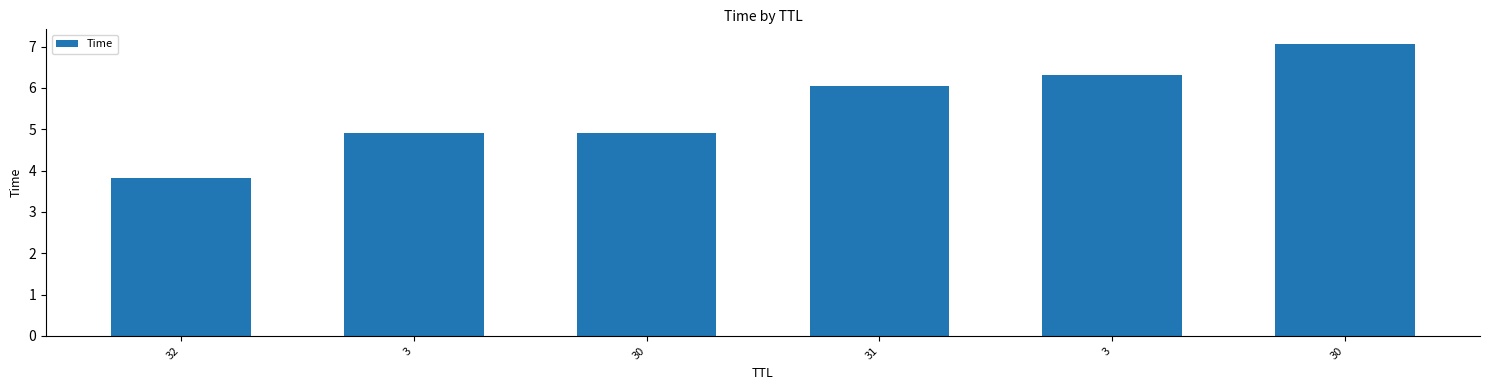

What is the change in value from 3 to 3?

+1.4